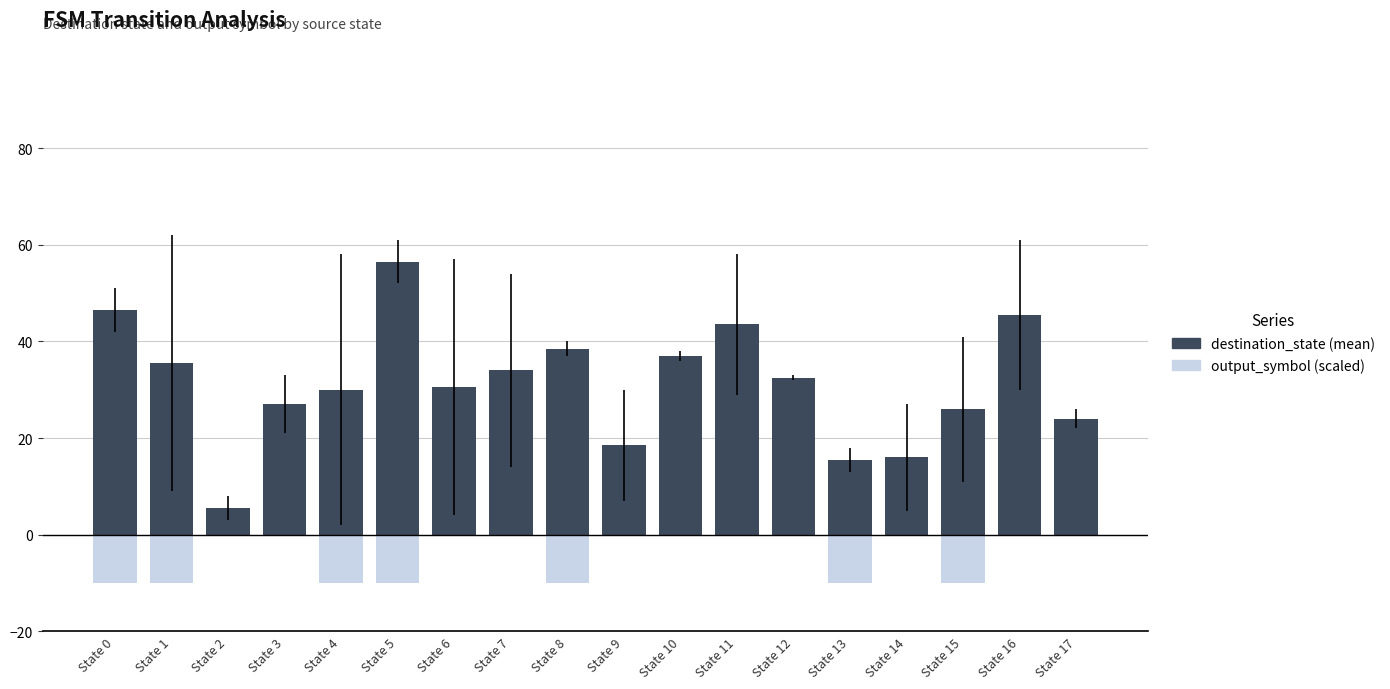

What is the value of the destination_state (mean) bar at the 15th from the left?

16.0